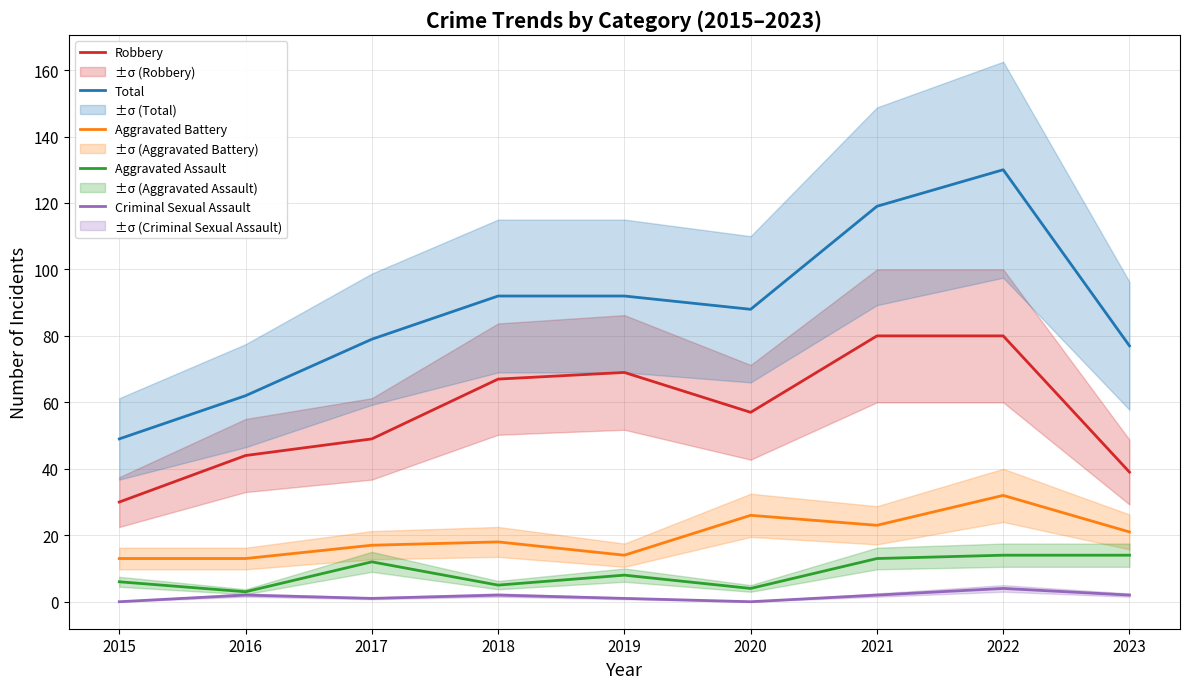

Reading right to left, list all the values displayed in this chart.

Robbery: 39	80	80	57	69	67	49	44	30
Total: 77	130	119	88	92	92	79	62	49
Aggravated Battery: 21	32	23	26	14	18	17	13	13
Aggravated Assault: 14	14	13	4	8	5	12	3	6
Criminal Sexual Assault: 2	4	2	0	1	2	1	2	0